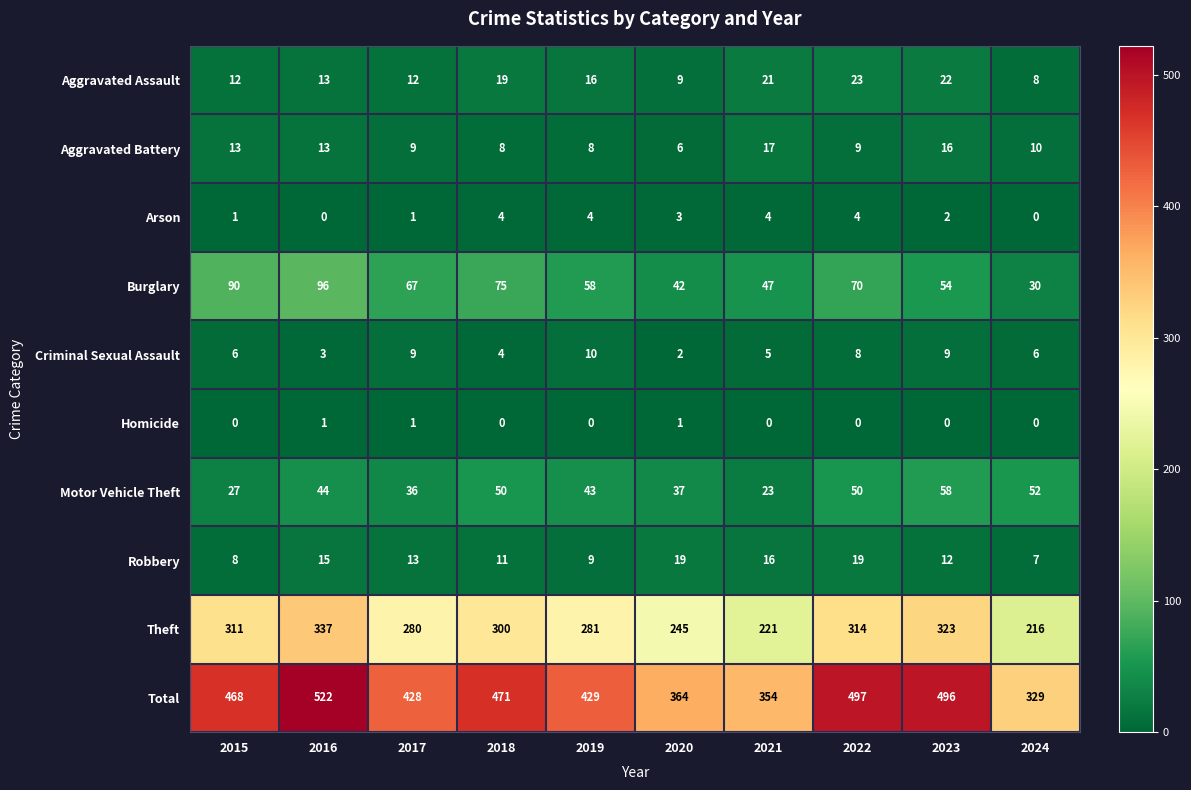

List the labels in order of Total value, smallest first.

2024, 2021, 2020, 2017, 2019, 2015, 2018, 2023, 2022, 2016